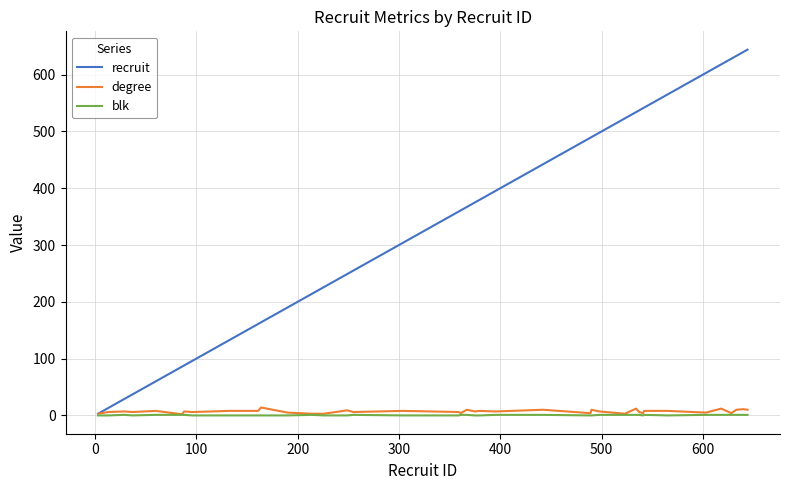

Which series has the widest spread of values?

recruit